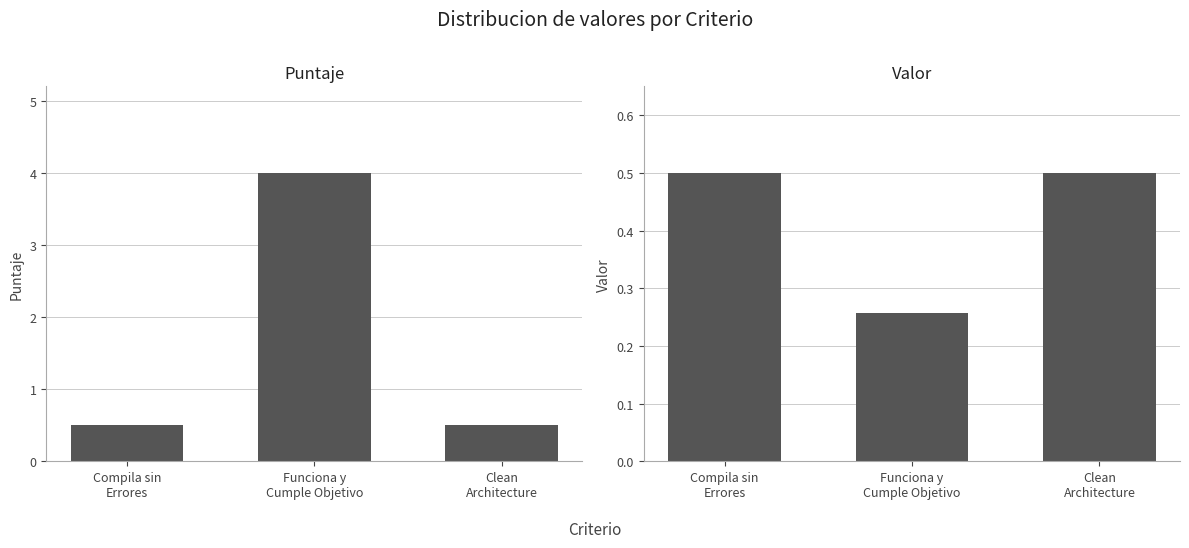

Reading left to right, extract all data points from this chart.

Puntaje: Compila sin
Errores=0.5	Funciona y
Cumple Objetivo=4.0	Clean
Architecture=0.5
Valor: Compila sin
Errores=0.5	Funciona y
Cumple Objetivo=0.3	Clean
Architecture=0.5